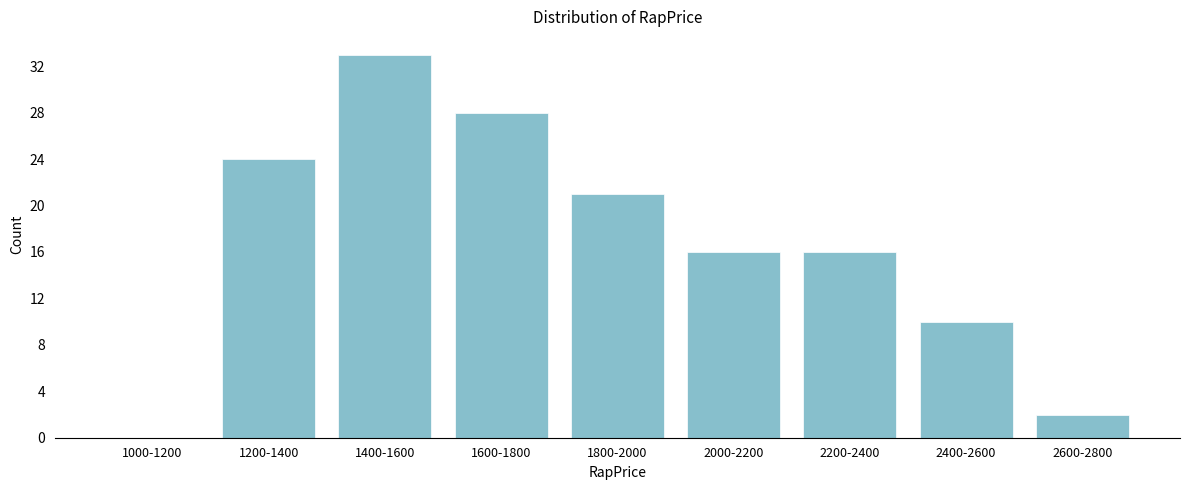

Reading left to right, extract all data points from this chart.

1000-1200=0	1200-1400=24	1400-1600=33	1600-1800=28	1800-2000=21	2000-2200=16	2200-2400=16	2400-2600=10	2600-2800=2